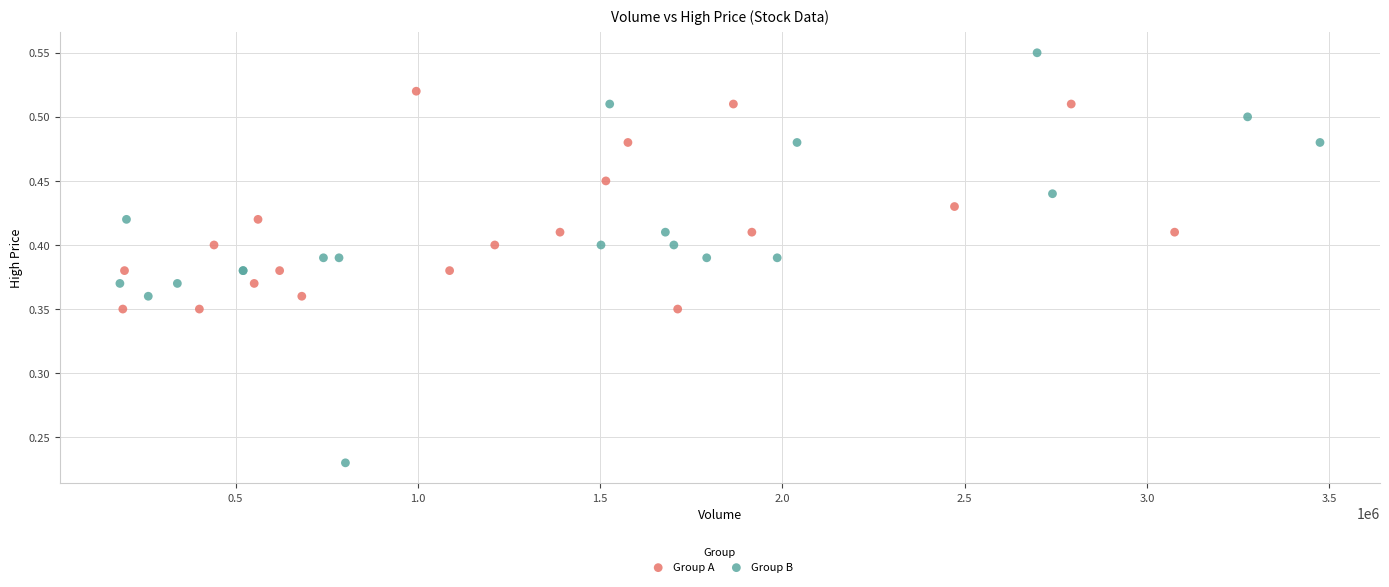

Which series has the largest Y range (max minus min)?

Group B